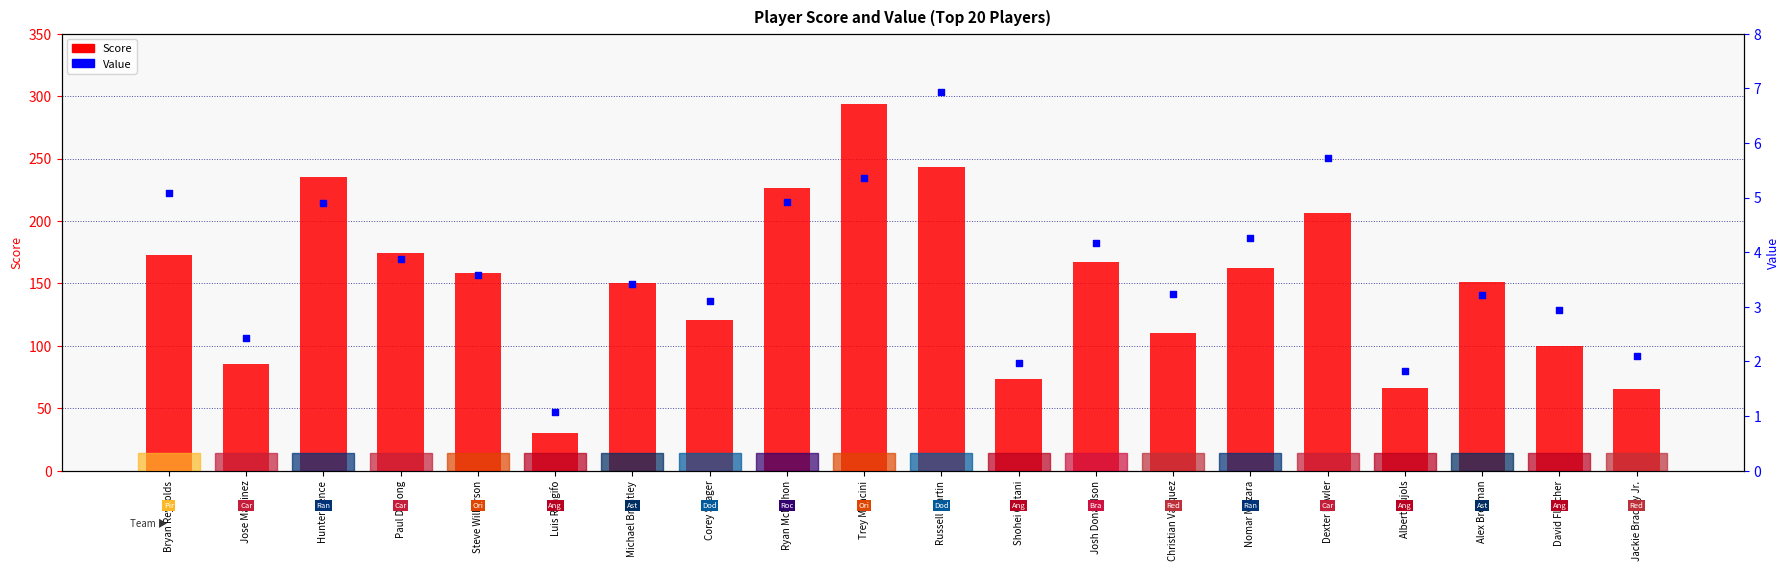

At how many categories does at least one series exceed 165?

8